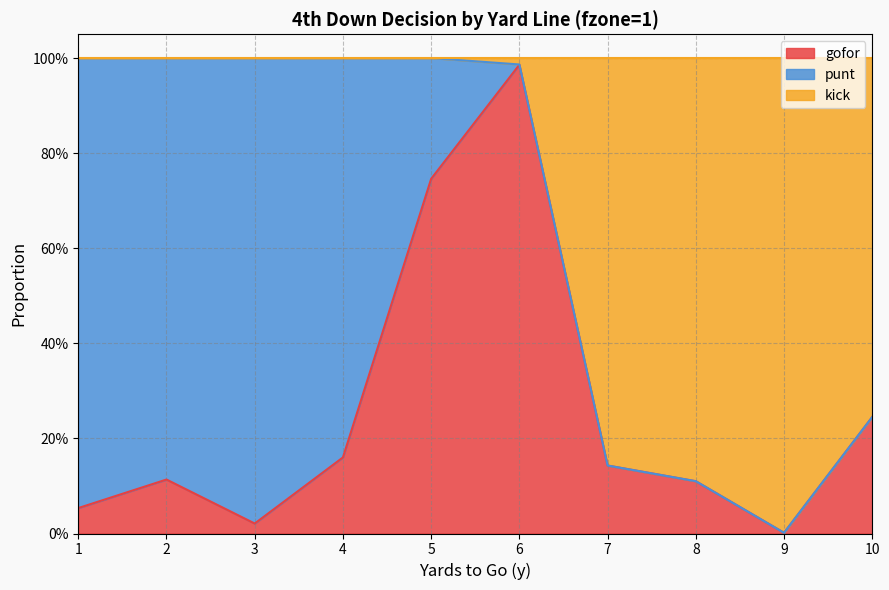

At how many categories does at least one series exceed 0?

10